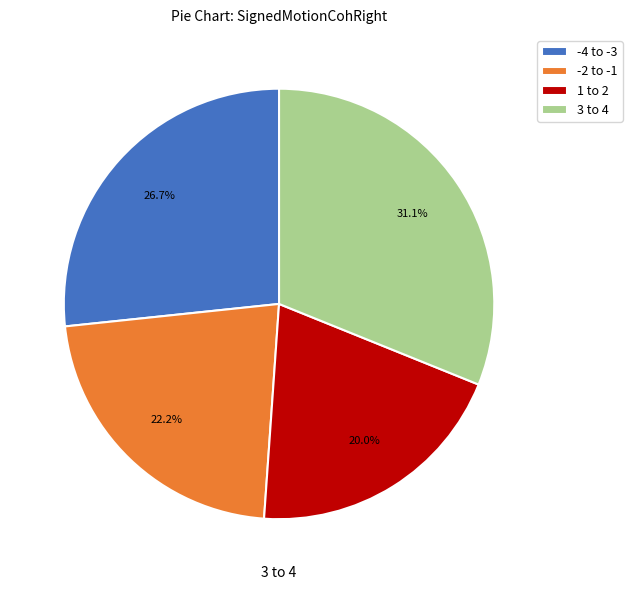

Is there a majority slice in this chart?

No